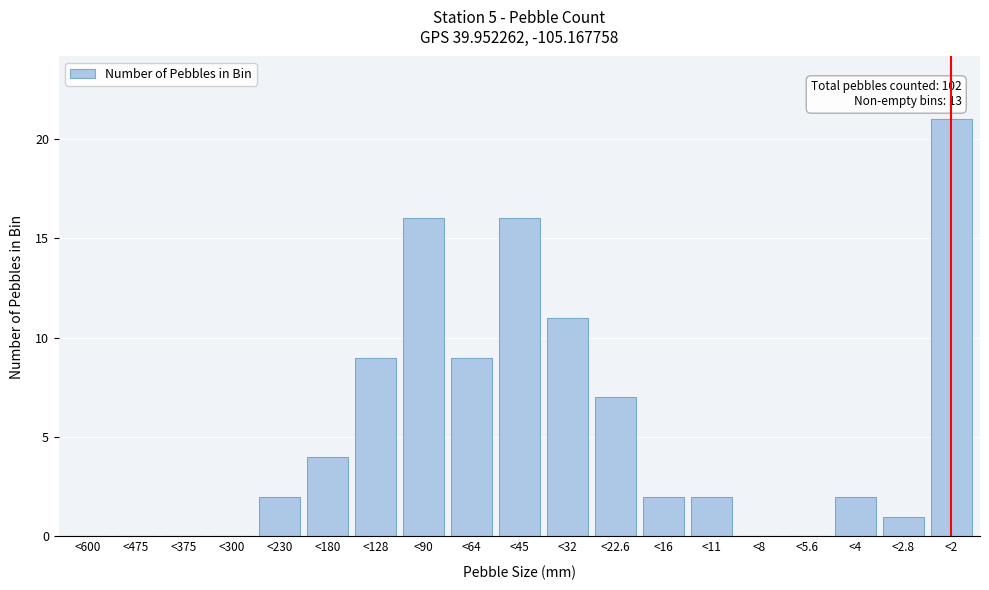

Reading left to right, extract all data points from this chart.

<600=0	<475=0	<375=0	<300=0	<230=2	<180=4	<128=9	<90=16	<64=9	<45=16	<32=11	<22.6=7	<16=2	<11=2	<8=0	<5.6=0	<4=2	<2.8=1	<2=21